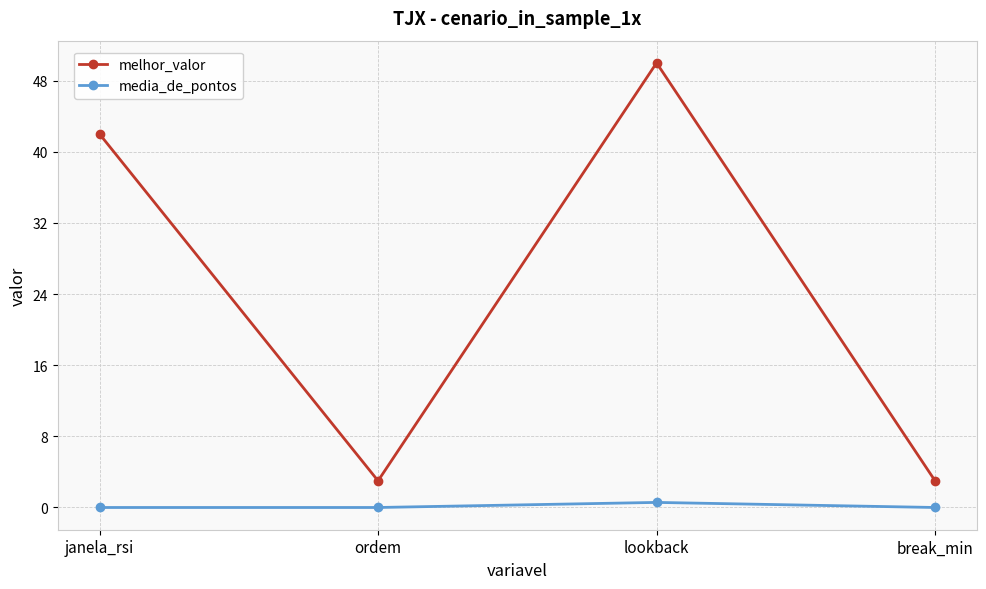

Rank the series by their average value, from highest to lowest.

melhor_valor, media_de_pontos